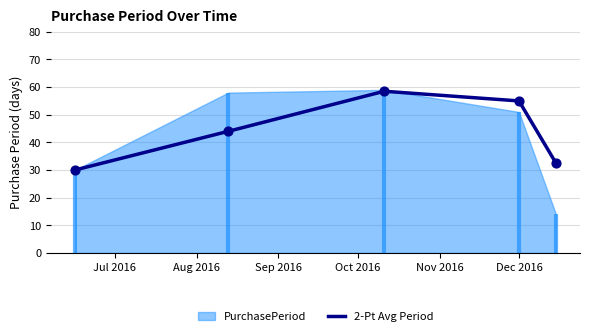

What is the highest value of the 2-Pt Avg Period series?

58.5